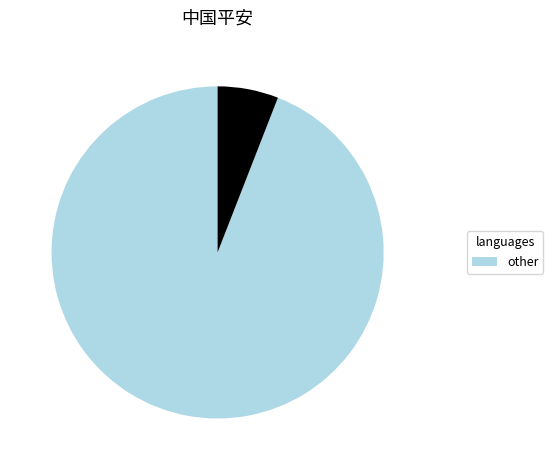

Is there a majority slice in this chart?

Yes